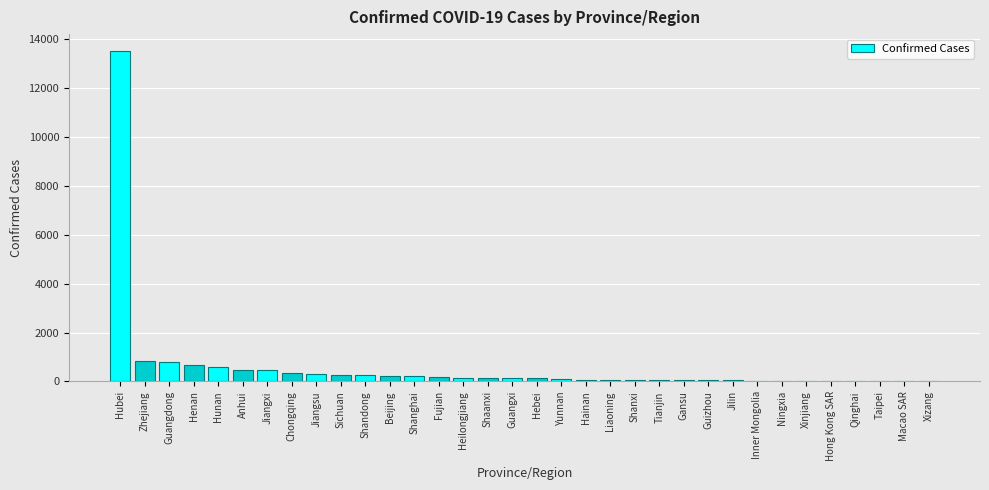

At which category does the chart reach its peak across all series?

Hubei